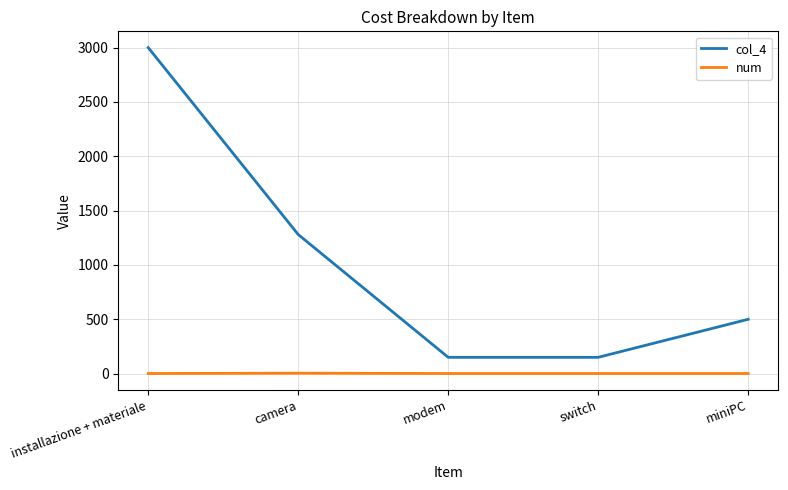

Is it true that col_4 equals 1472 at installazione + materiale?

False